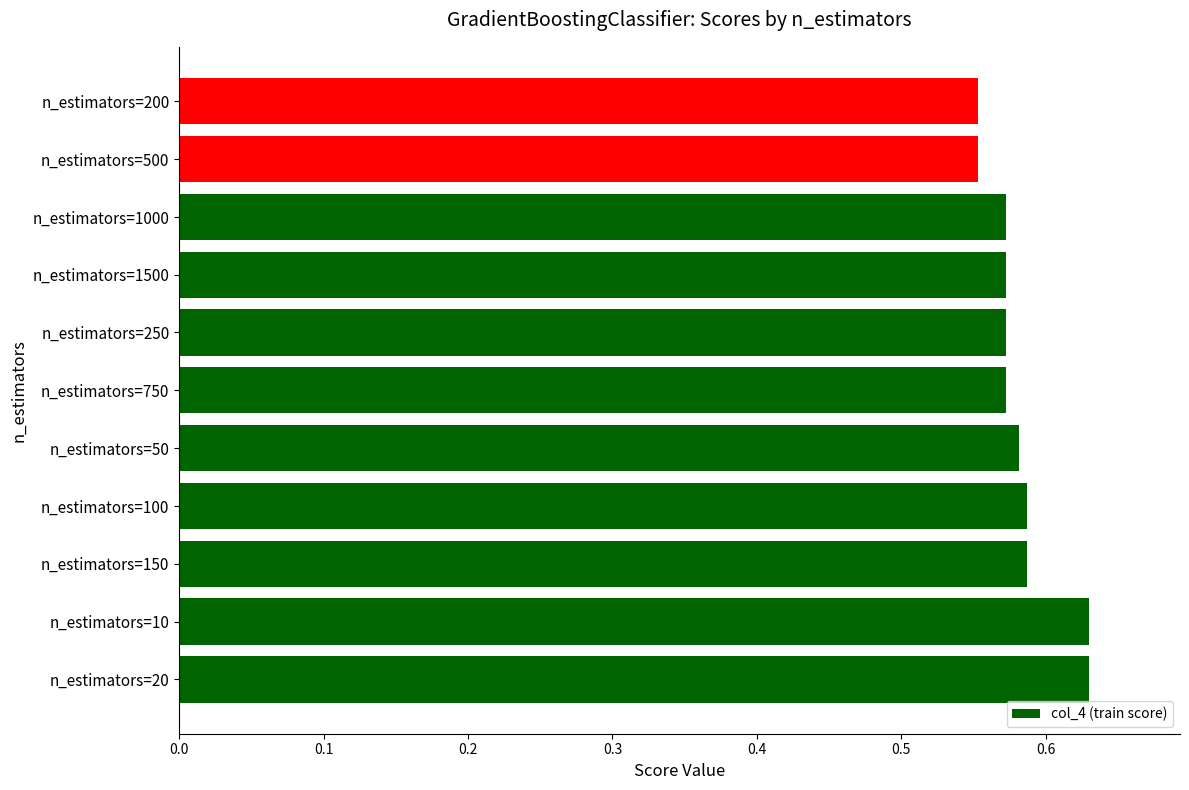

Count the values in the range 0 to 1.

11